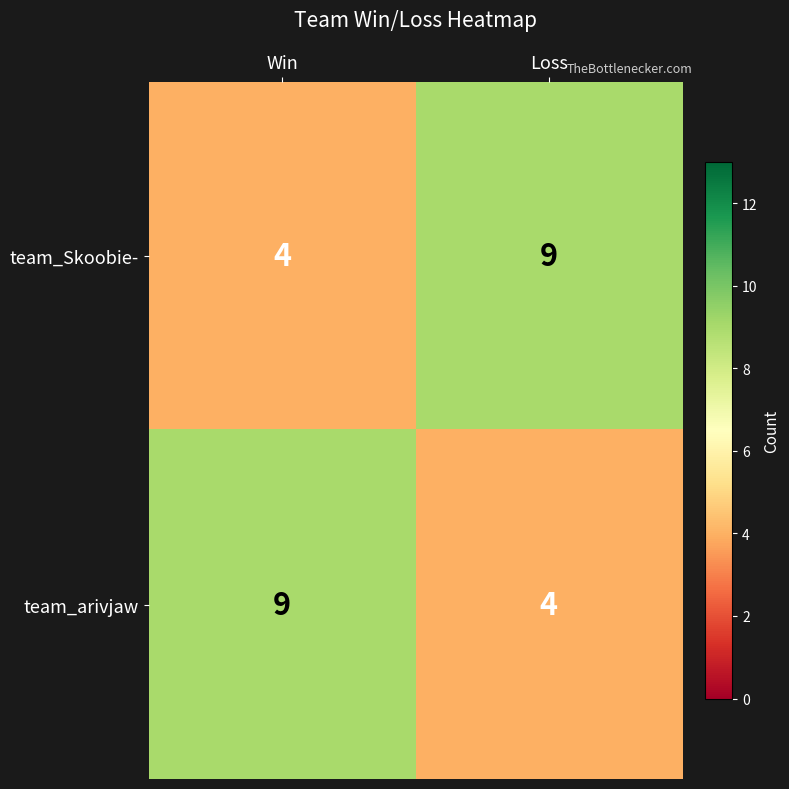

What is the total value across all series at Win?

13